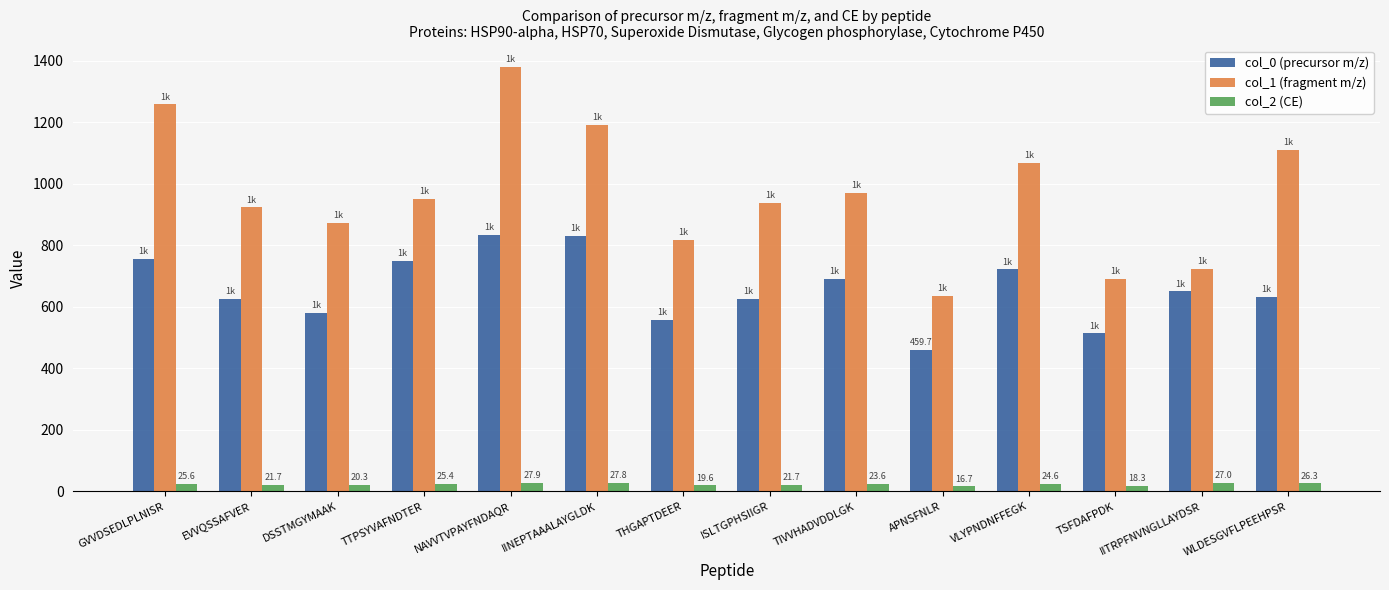

Which series changed the most between EVVQSSAFVER and WLDESGVFLPEEHPSR?

col_1 (fragment m/z)